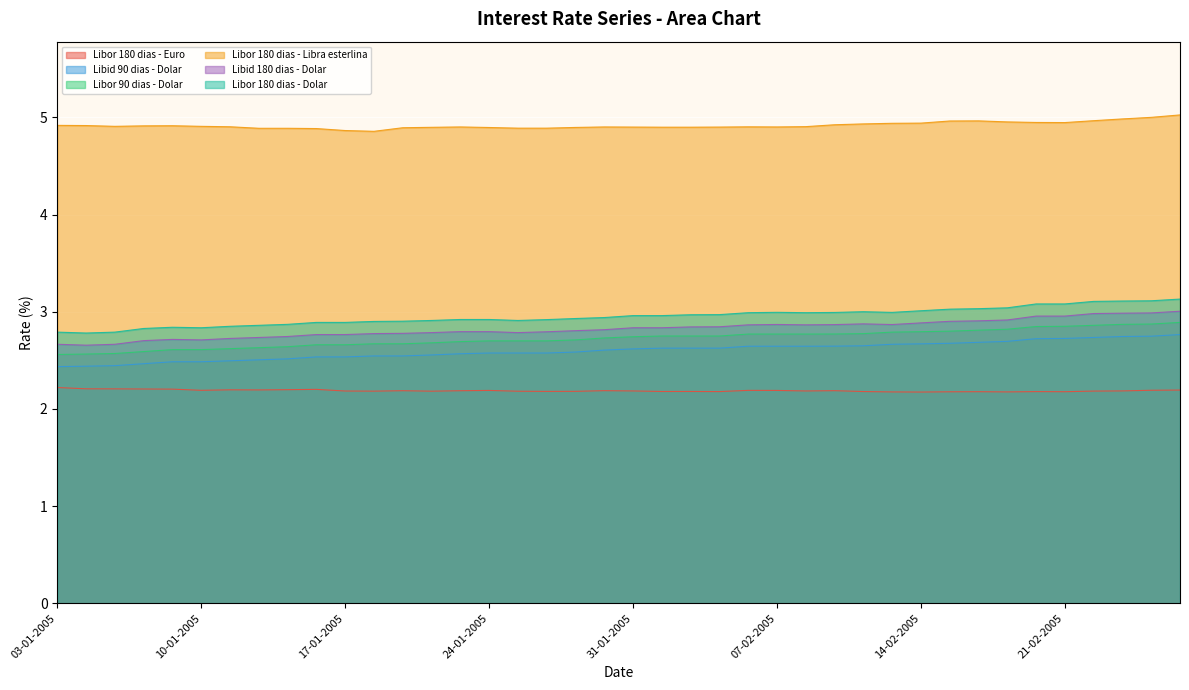

Is the value of Libor 90 dias - Dolar at 03-01-2005 greater than the value of Libid 180 dias - Dolar at 21-01-2005?

No